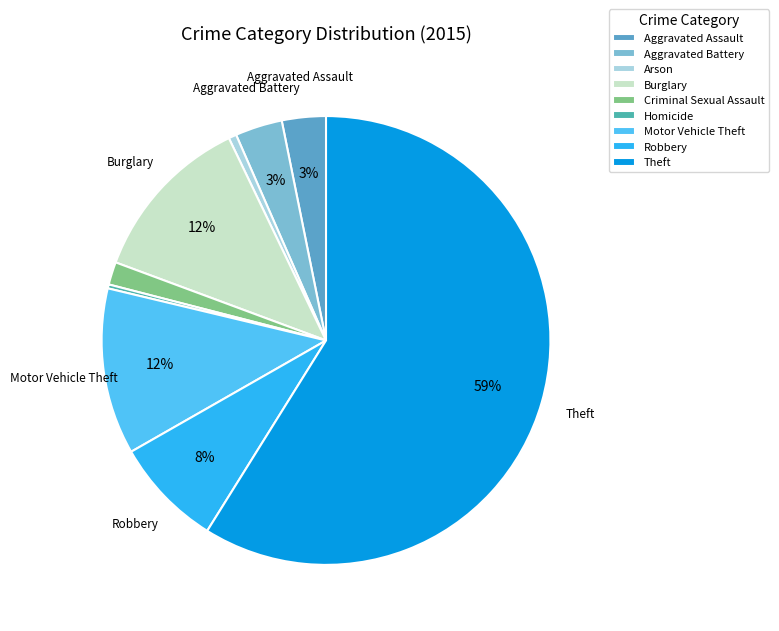

Is the sum of Homicide and Aggravated Battery greater than half?

No